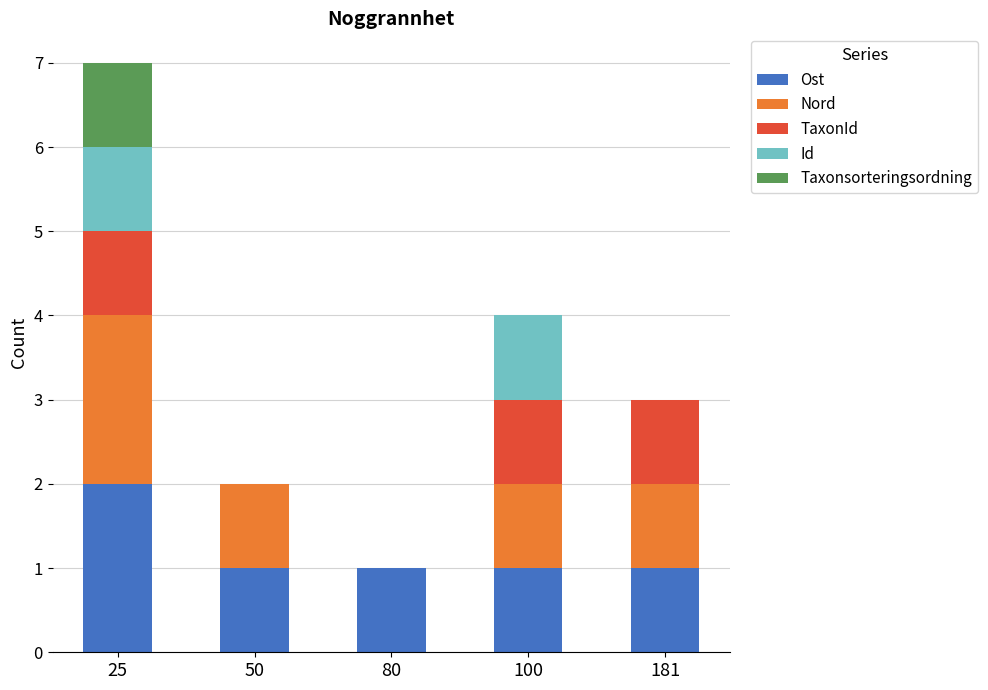

What are all the series names shown in the legend?

Ost, Nord, TaxonId, Id, Taxonsorteringsordning